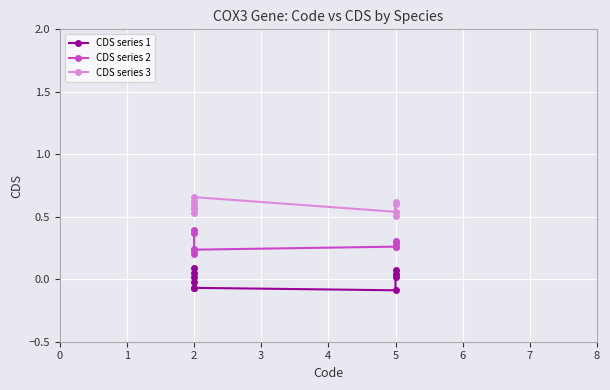

What is the value of the CDS series 3 point at the 1st from the left?

0.6